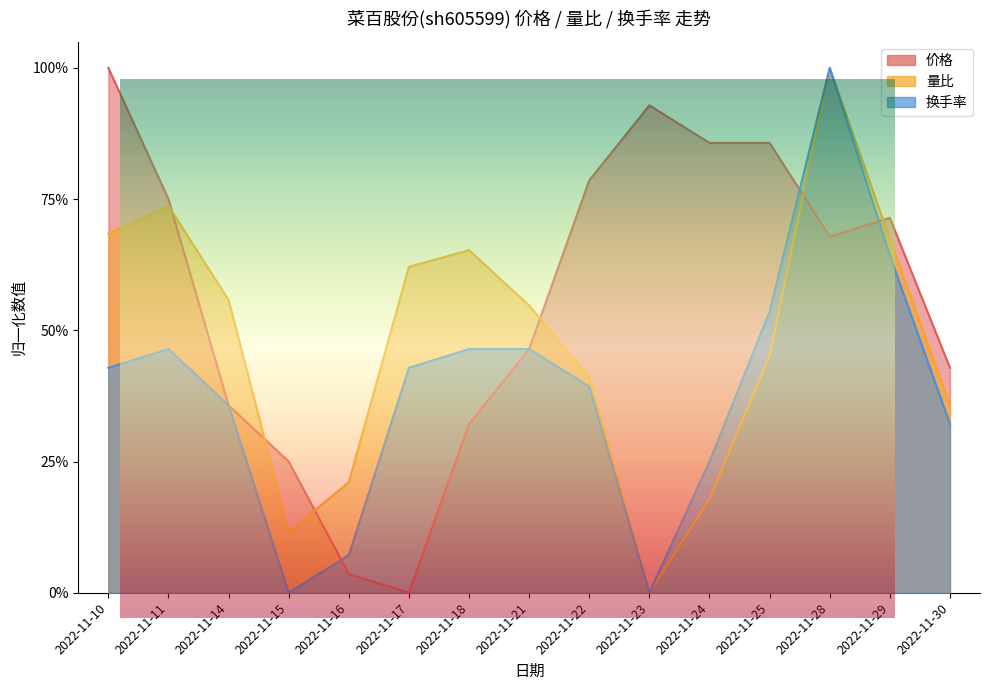

Count the number of data series in this chart.

3